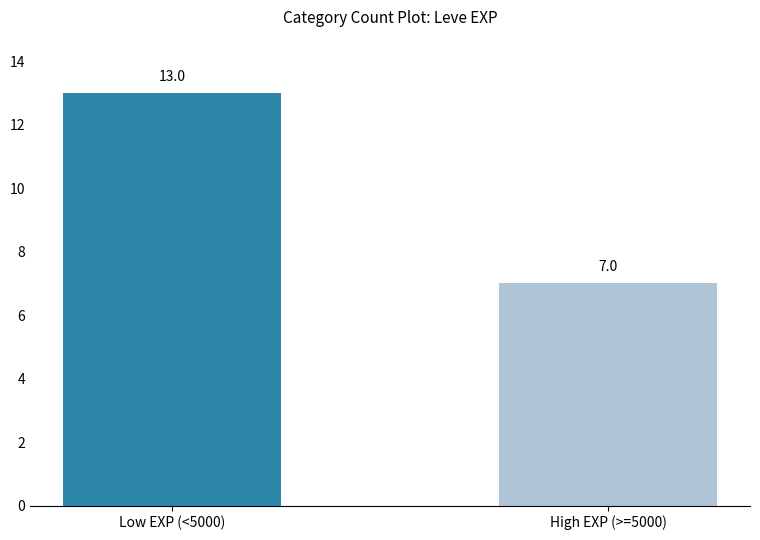

Between High EXP (>=5000) and Low EXP (<5000), which is larger?

Low EXP (<5000)